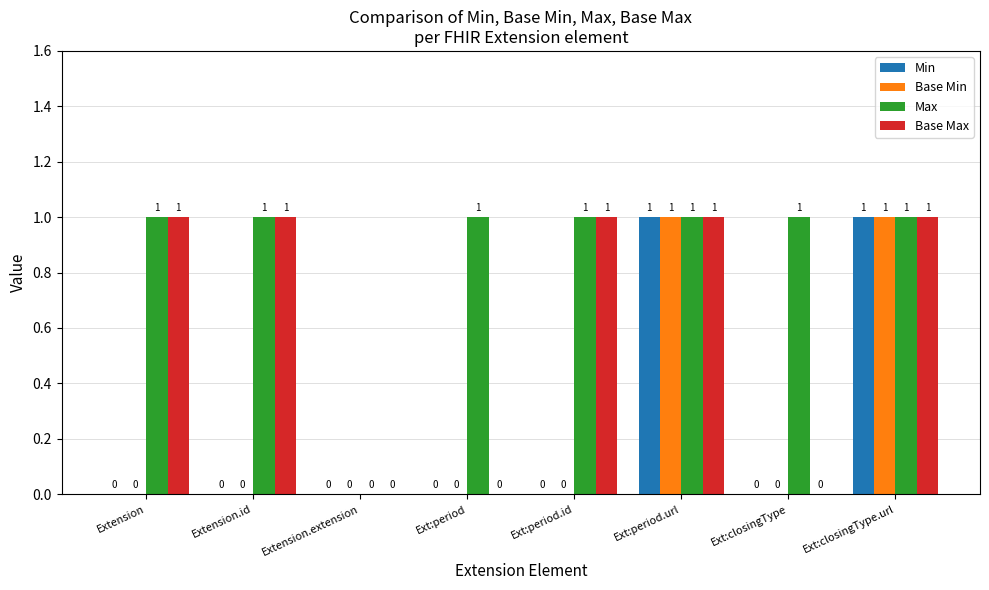

Which series changed the most between Extension.extension and Ext:closingType?

Max